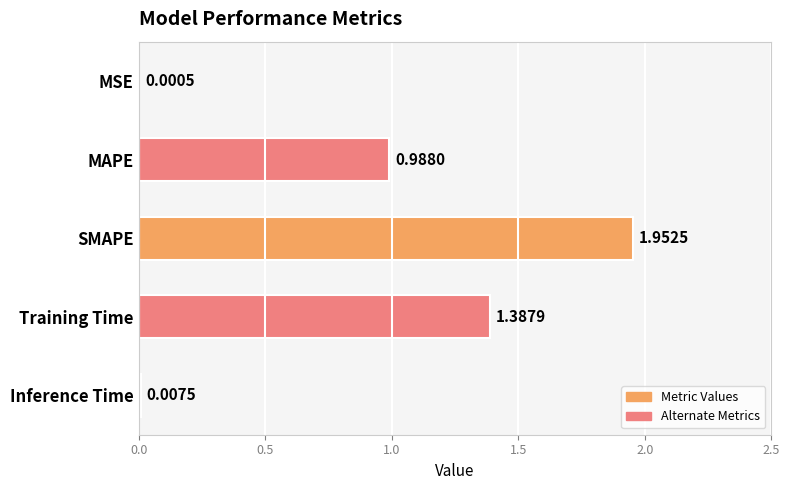

Between Training Time and SMAPE, which is larger?

SMAPE